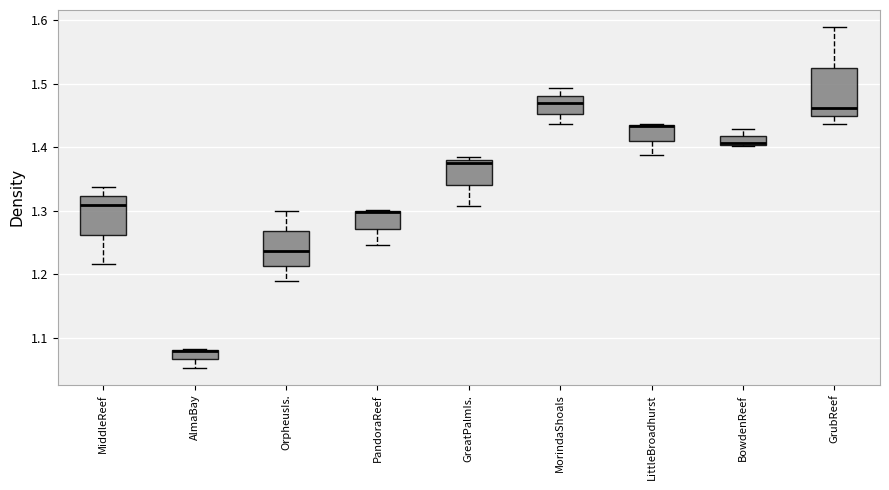

Where is the lower edge of the box for GreatPalmIs. on the y-axis? The values are not printed on the chart, so give them approximately, as read against the axis.

1.34